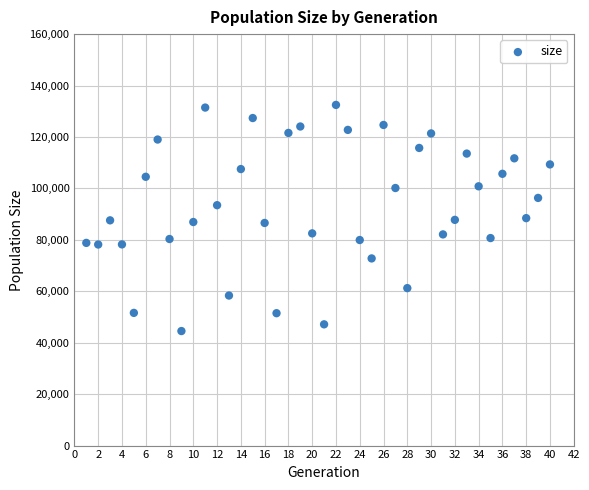

What is the range of Y values (max minus min)?

87936